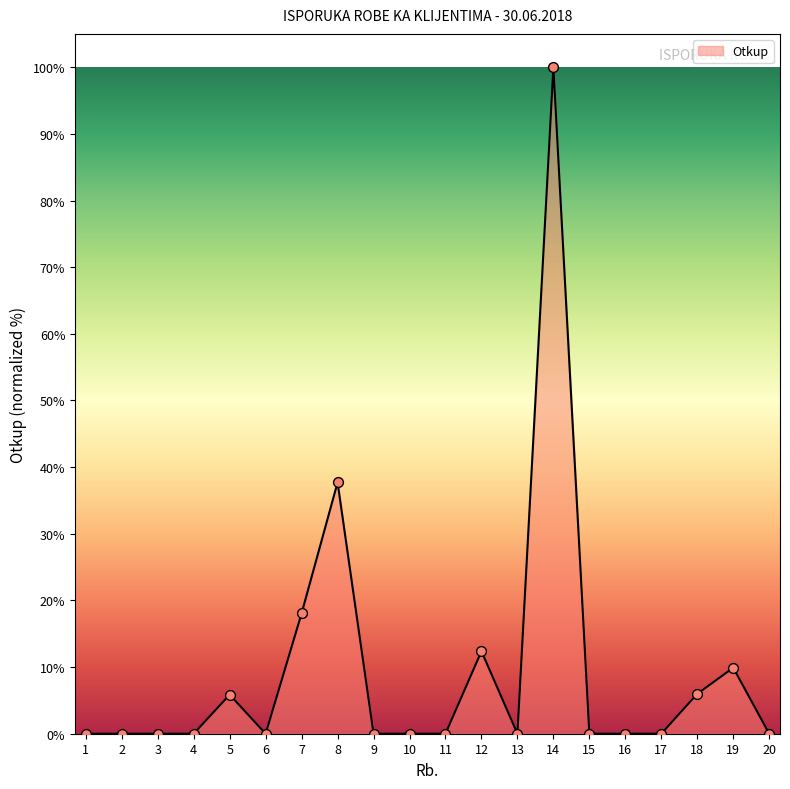

Approximately how many times larger is the value at 7 compared to 12?

1.5